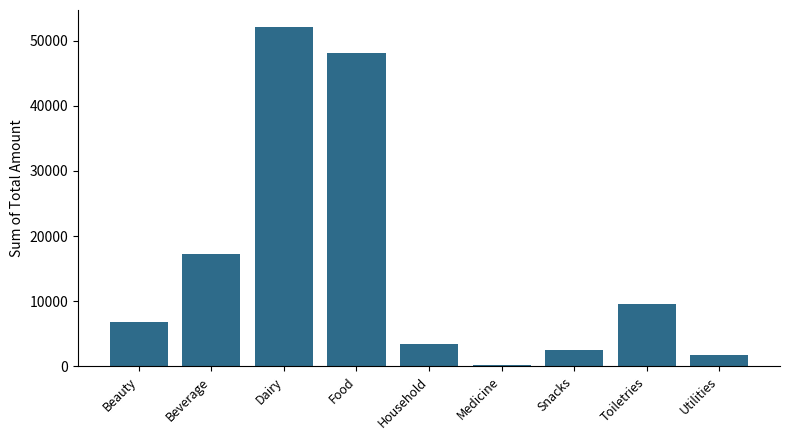

How many bars are there in total?

9